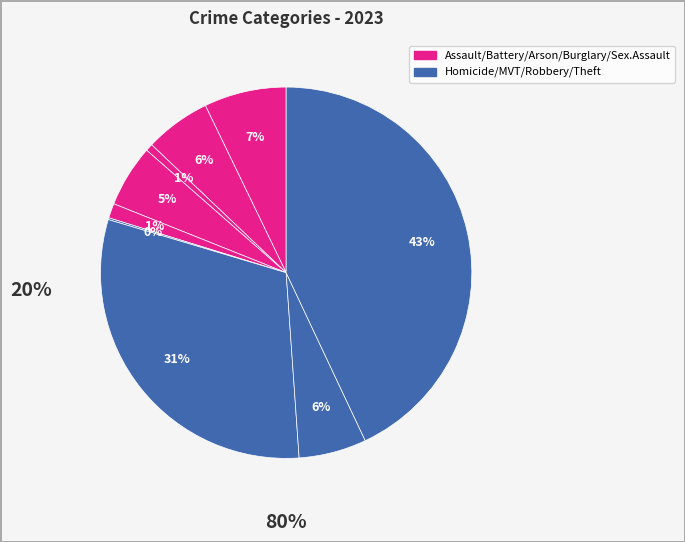

What is the smallest slice in the pie chart?

Homicide